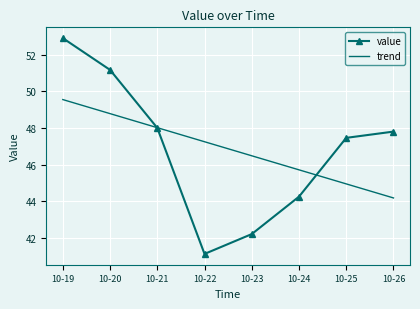

Rank the series by their maximum value, from lowest to highest.

trend, value